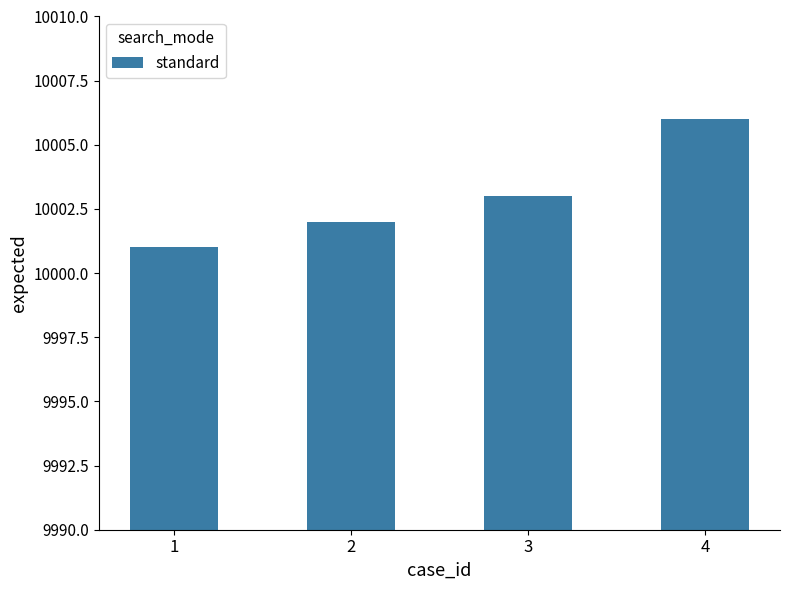

How many bars are there in total?

4